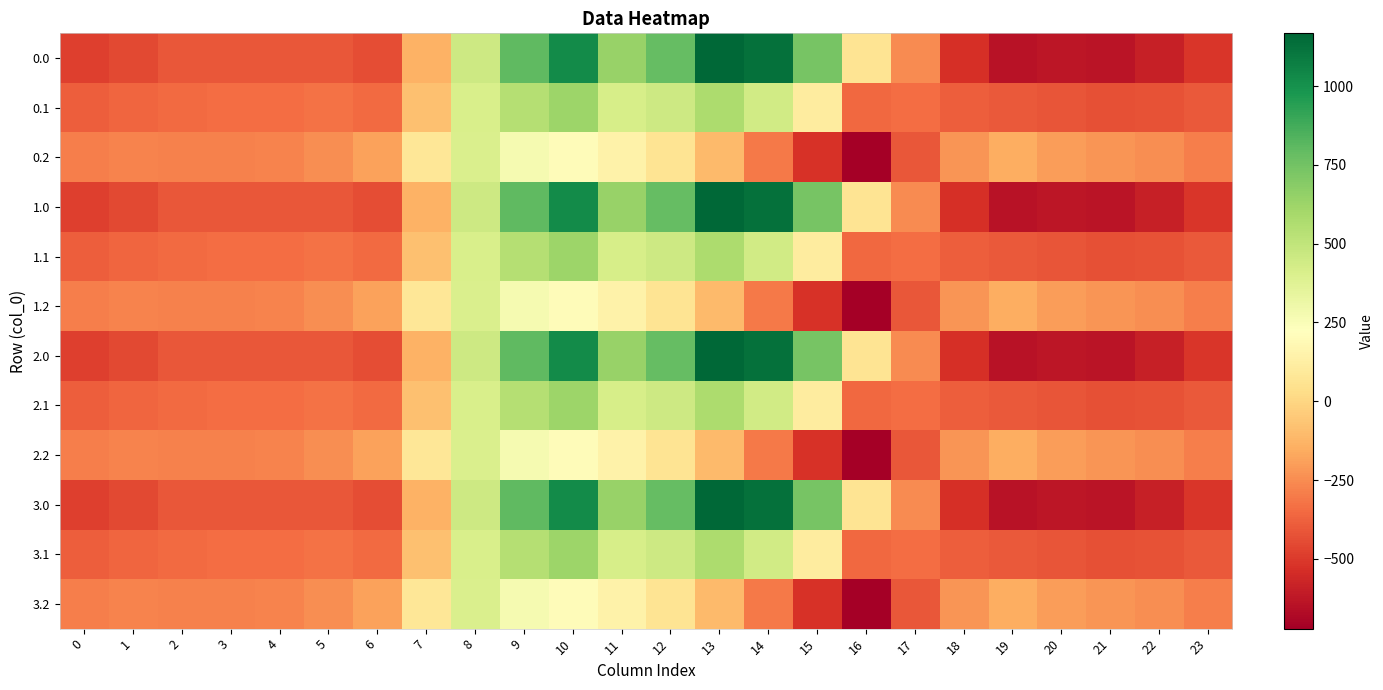

Count the number of data series in this chart.

12